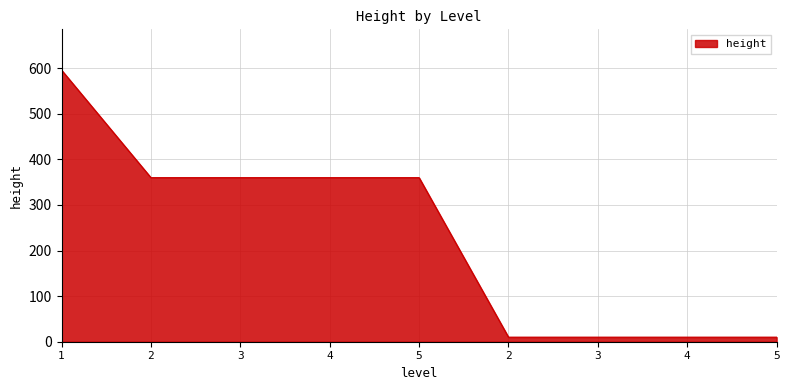

List the labels in order of value, smallest first.

2, 3, 4, 5, 2, 3, 4, 5, 1